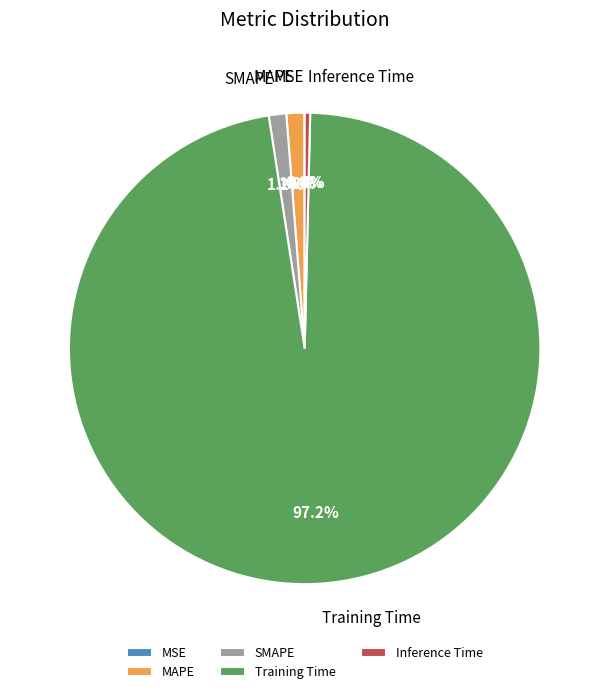

What is the largest slice in the pie chart?

Training Time